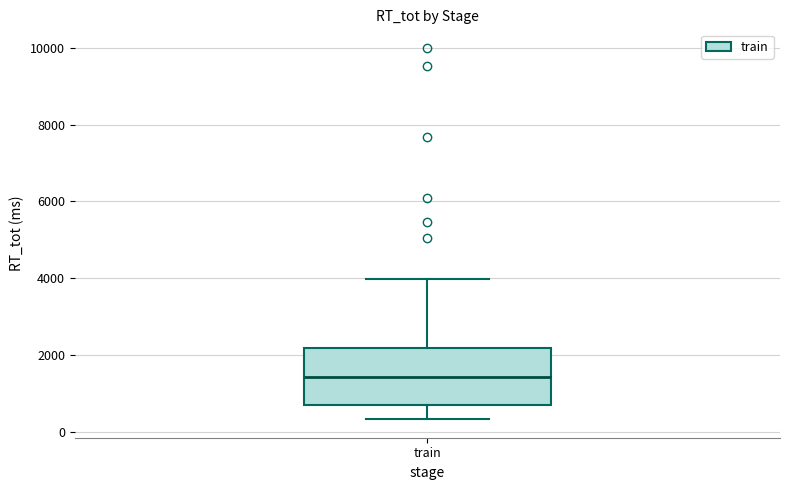

Transcribe this box plot: give where the median line is, the range the box spans, and where the two whiskers end, as read against the y-axis. The values are not printed on the chart, so give them approximately, as read against the axis.

median 1400, box 800 to 2200, whiskers 400 to 4000